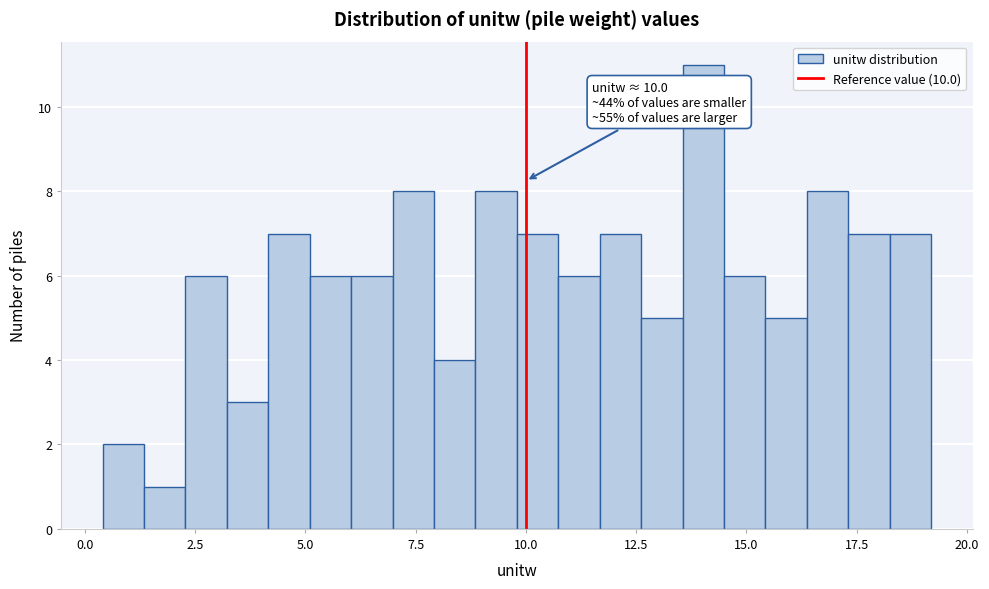

Around what value on the x-axis is the tallest bar? Give the approximate position of its centre, as read against the axis.

14.0